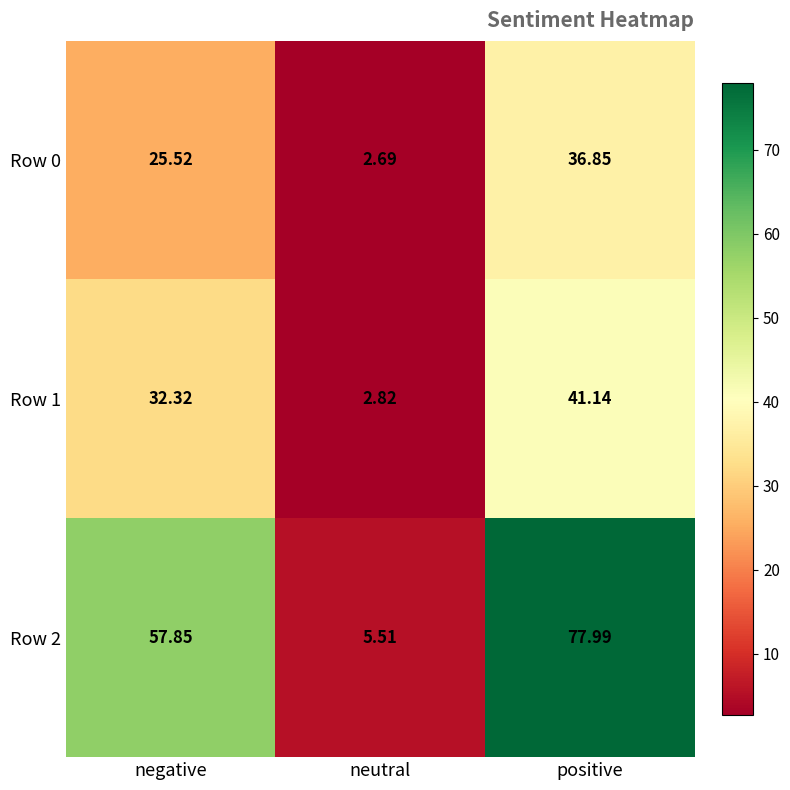

At how many categories does at least one series exceed 11?

2